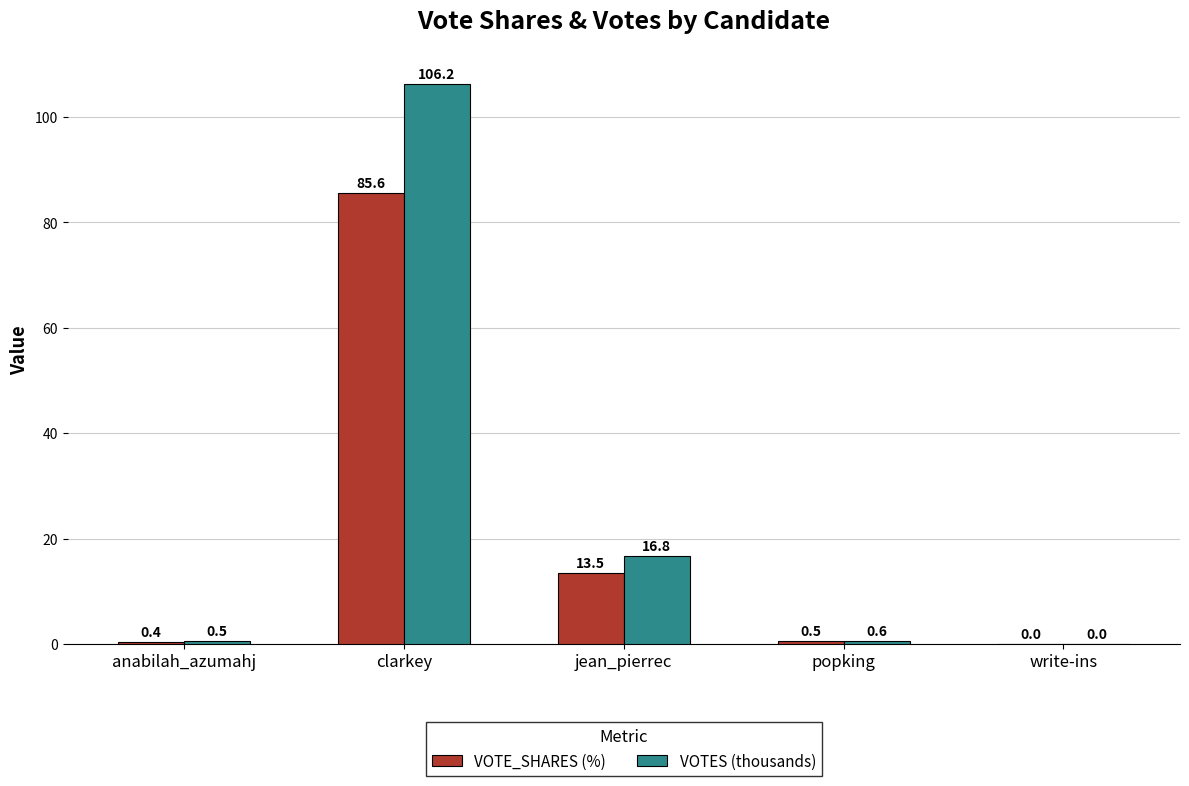

Are the bars horizontal?

No